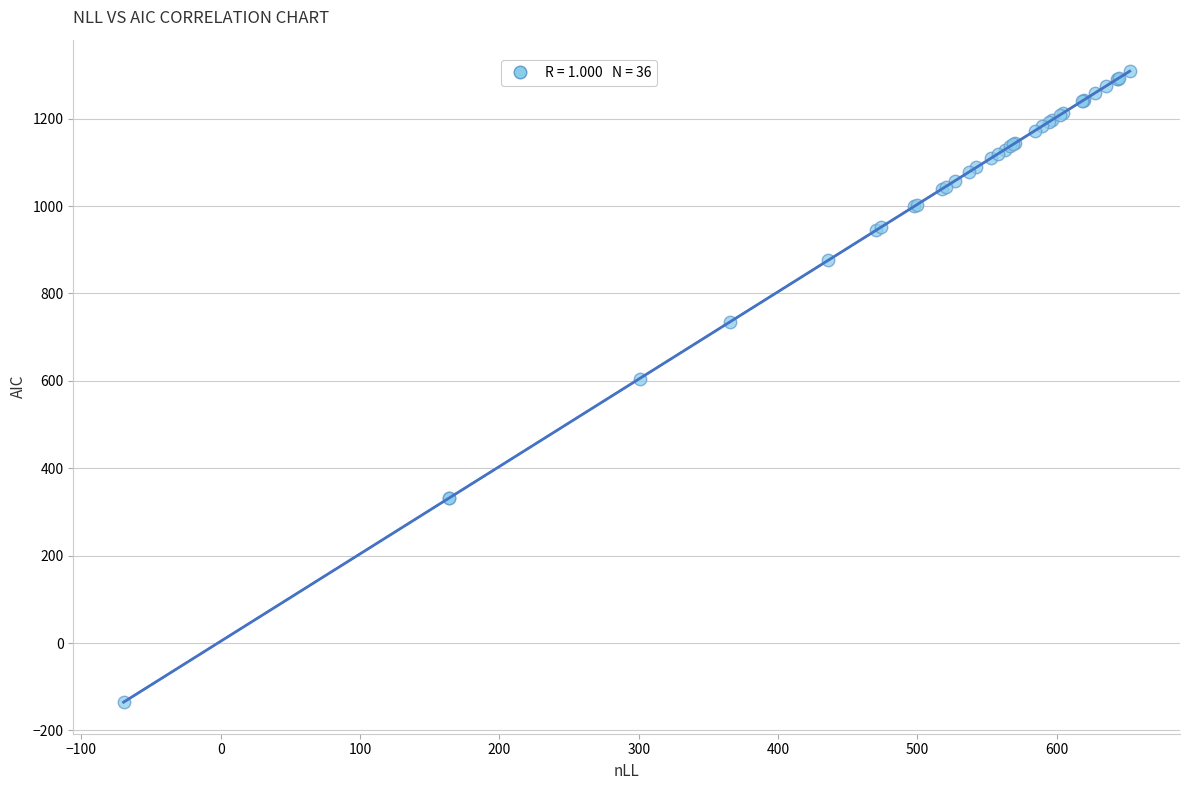

What Y value in the scatter plot is closest to 586?

605.1